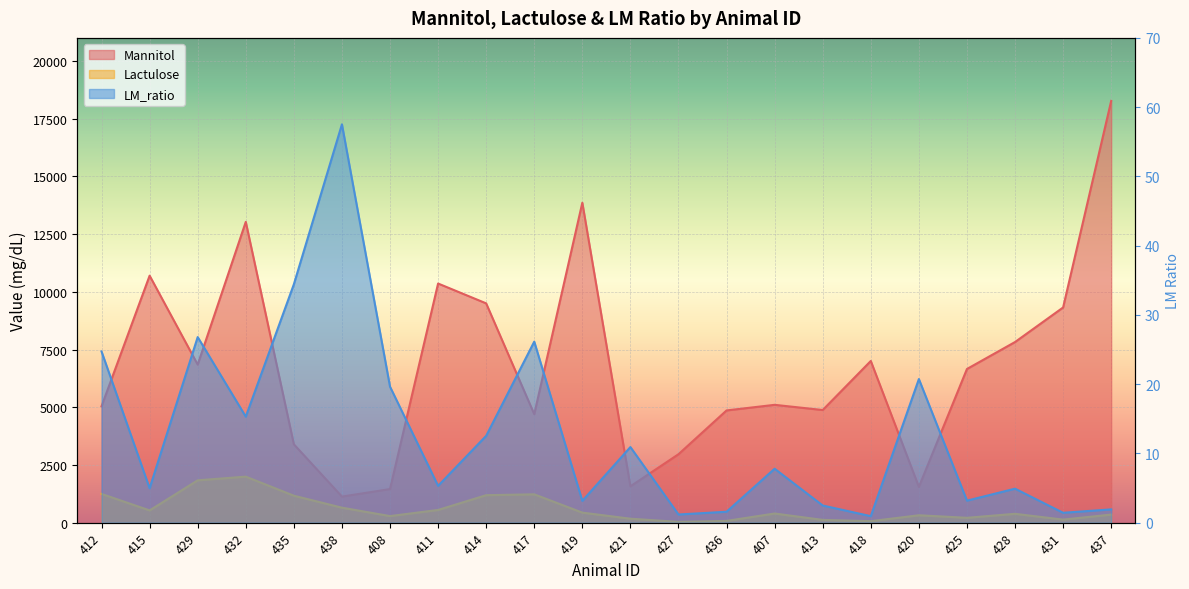

Which label corresponds to the smallest value in the chart?

418